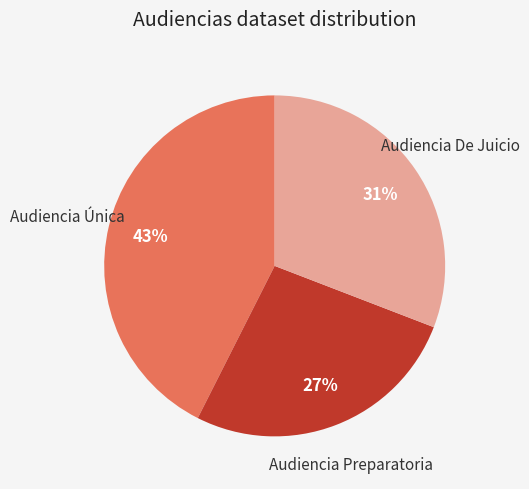

Is there a majority slice in this chart?

No